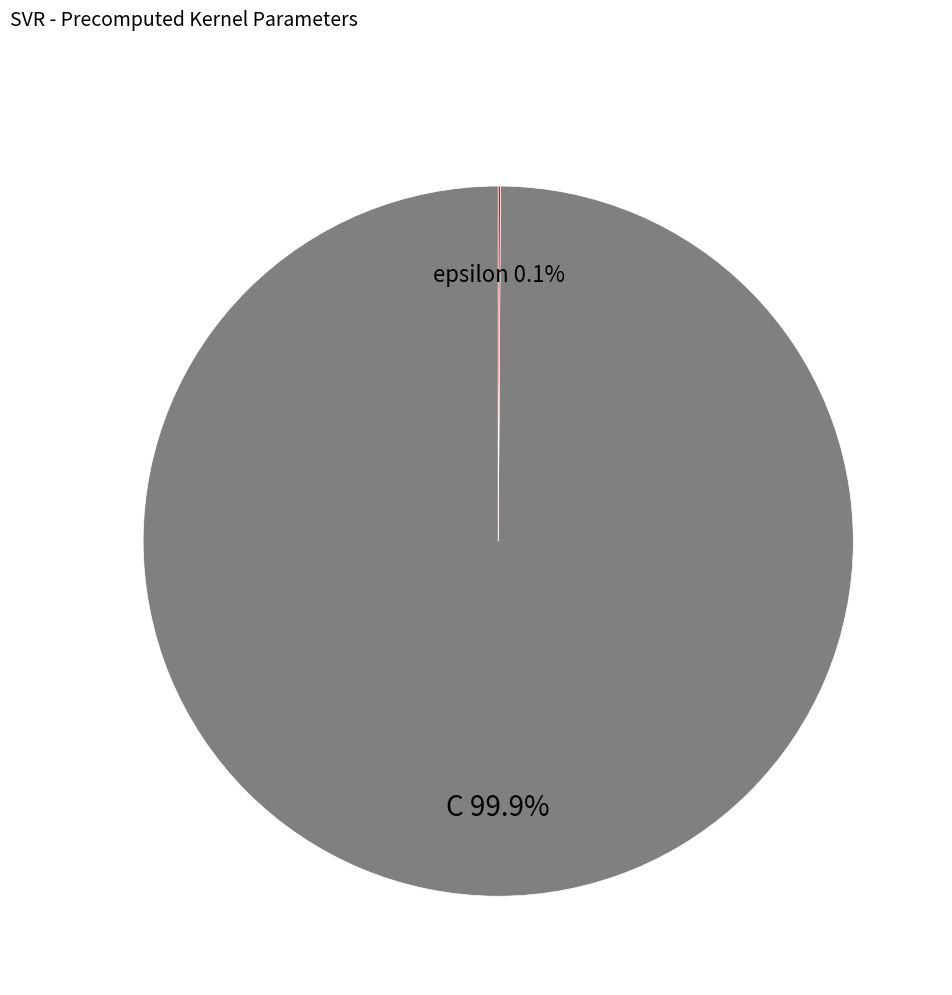

Is there a majority slice in this chart?

Yes